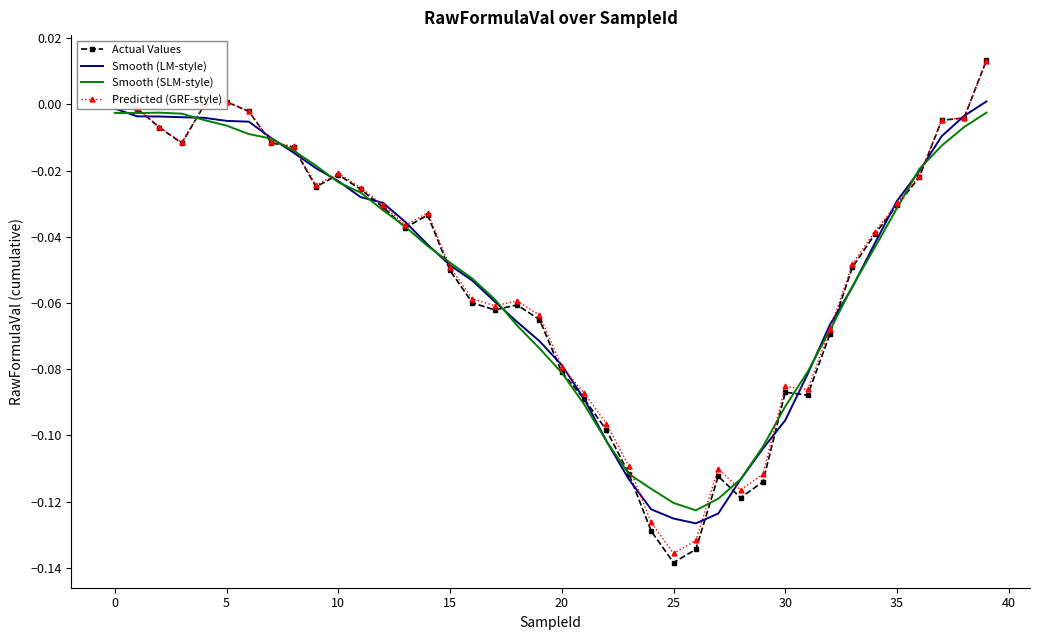

What is the difference between the second highest and minimum values in the Smooth (LM-style) series?

0.1